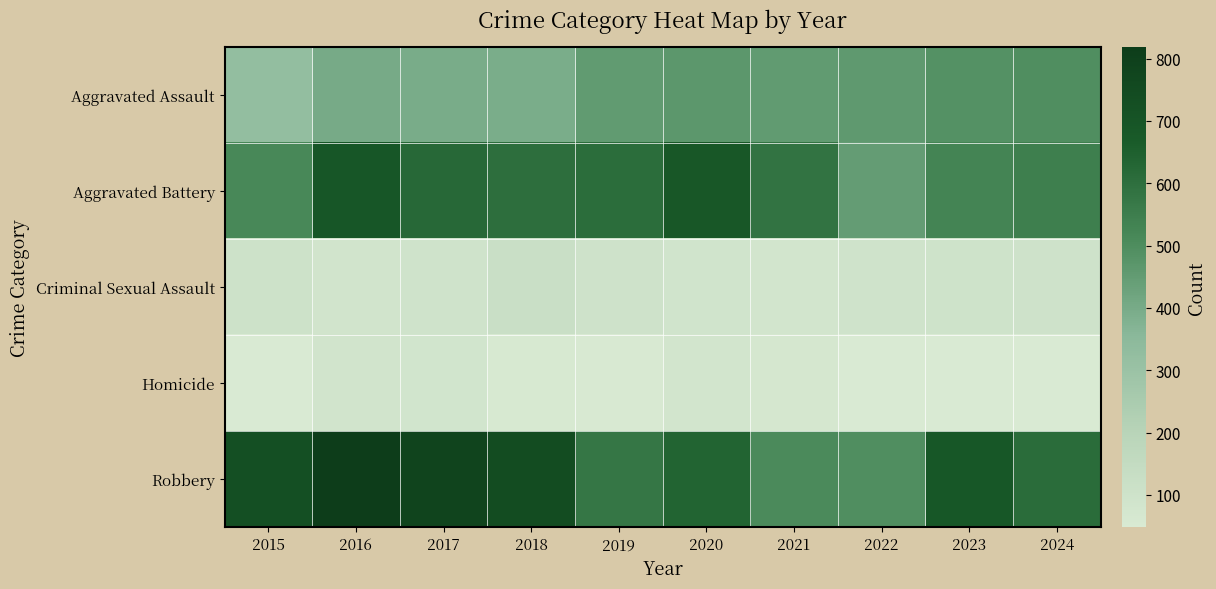

Which series has the largest total across all categories?

Robbery